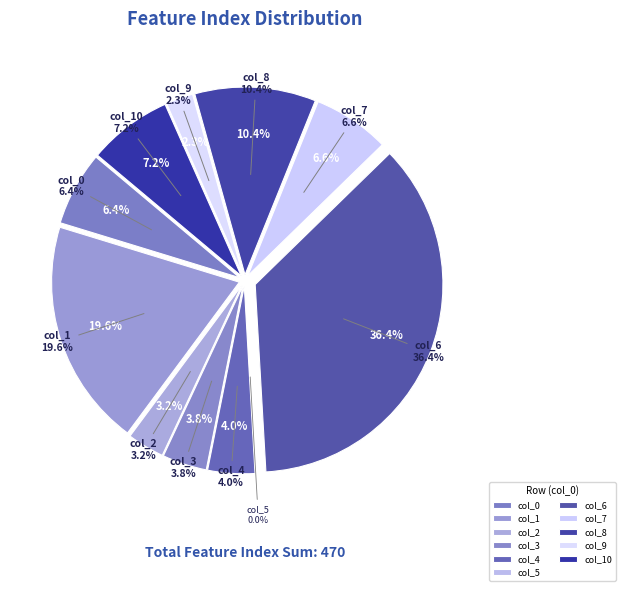

Count the number of slices in the pie.

11